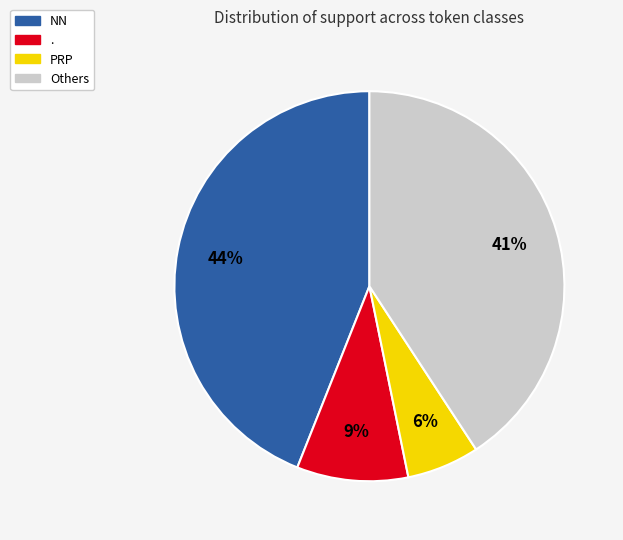

To the nearest percent, what is the difference between the largest and smallest slice percentages?

38%